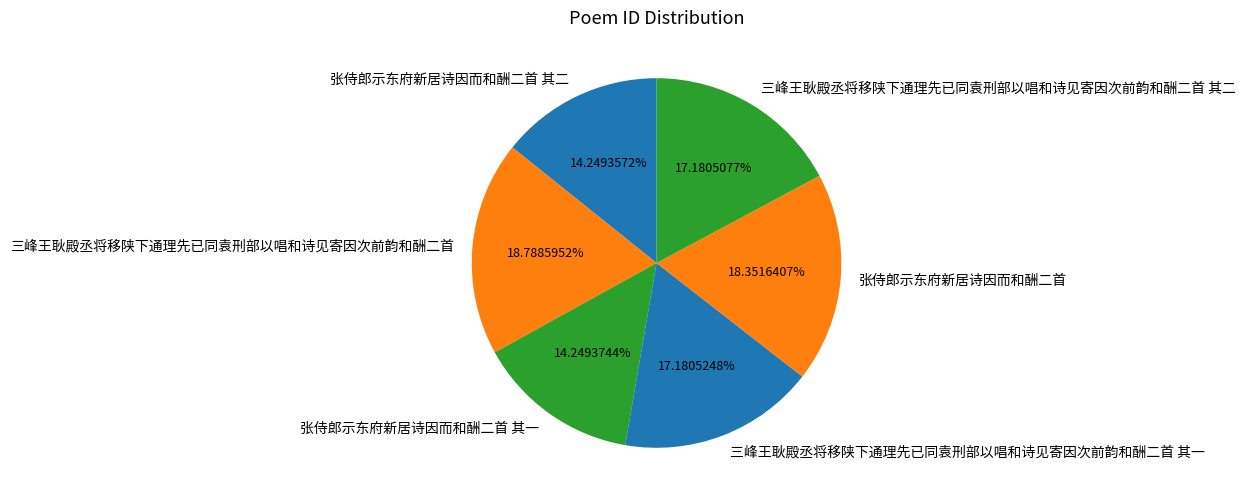

To the nearest percent, what is the combined percentage of 张侍郎示东府新居诗因而和酬二首 其一 and 三峰王耿殿丞将移陕下通理先已同袁刑部以唱和诗见寄因次前韵和酬二首 其二?

31%